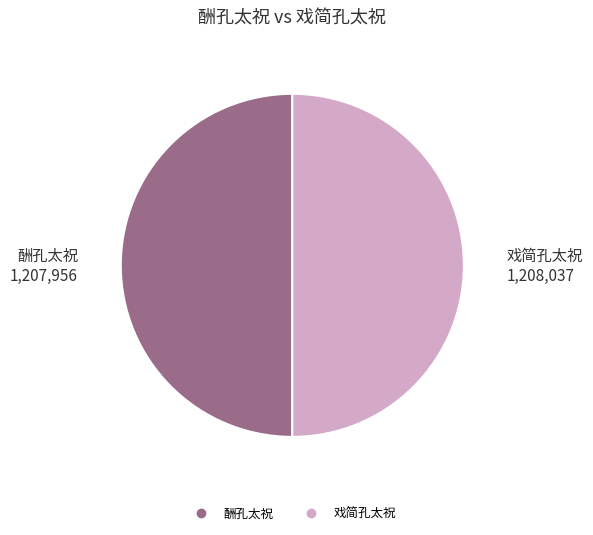

The 酬孔太祝 slice represents 39% of the pie. True or false?

False